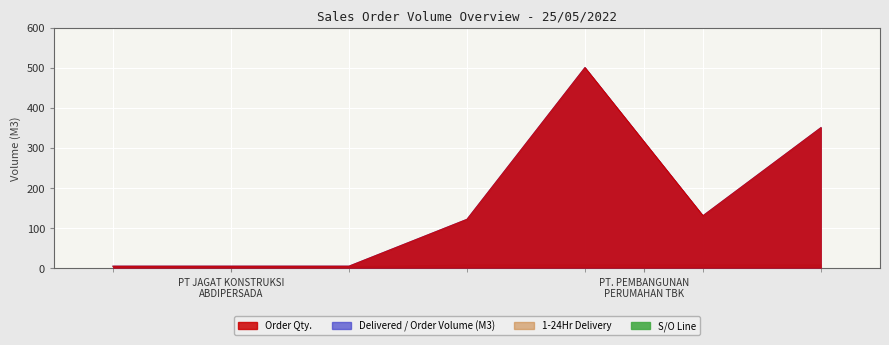

What position from the left is SO03-IDM220500128?

7